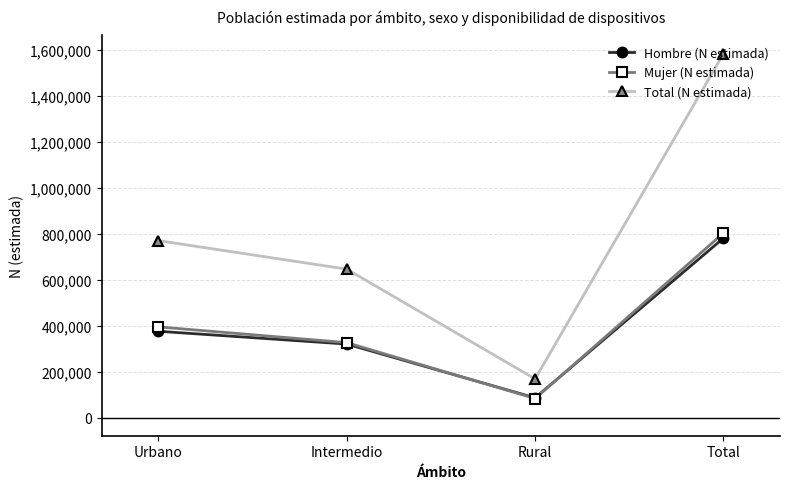

What is the difference between the highest and lowest values at Urbano?

394723